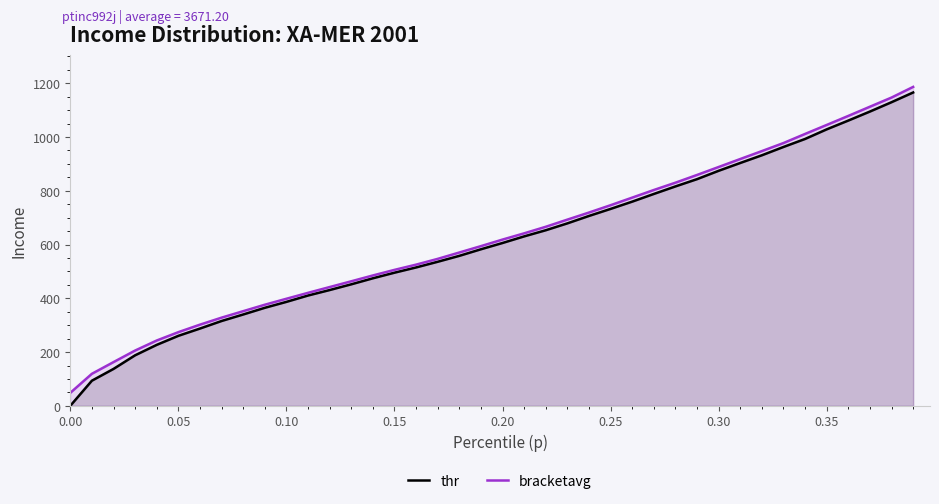

True or false: bracketavg has more than 2 points higher than both neighbors.

False